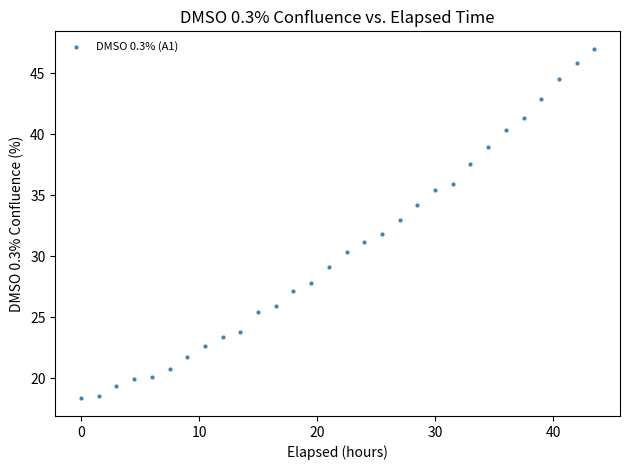

What is the range of Y values (max minus min)?

28.7